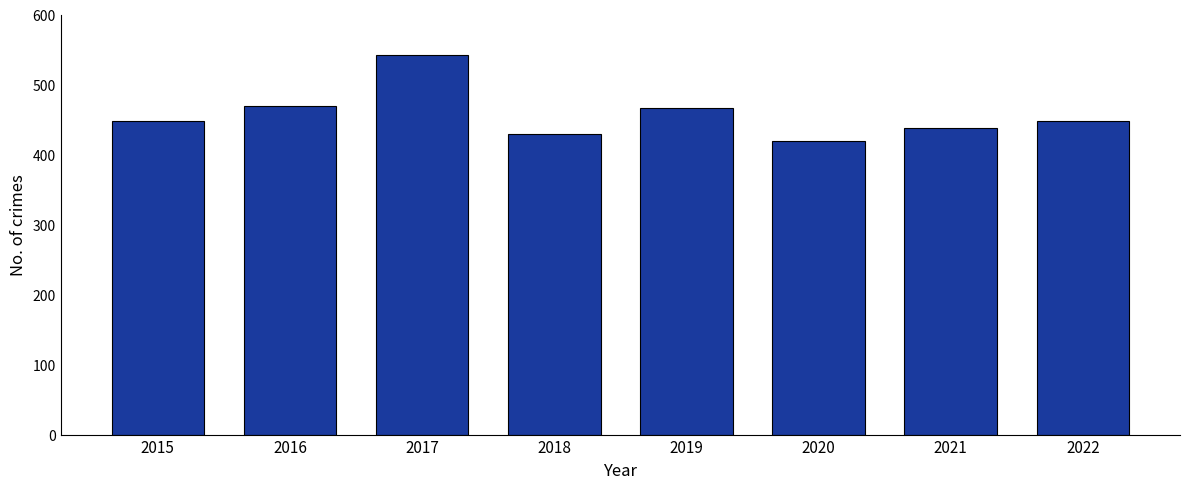

The chart shows a value of 430 at 2018. True or false?

True